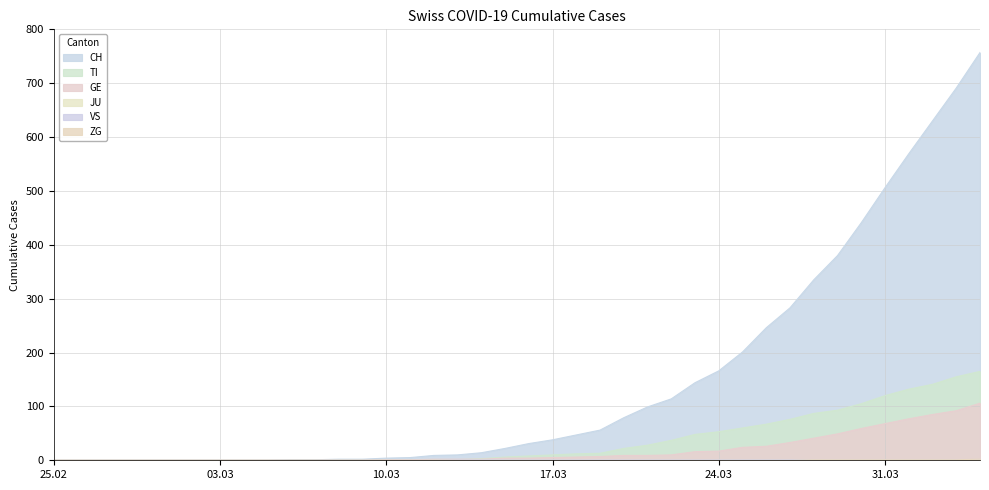

What is the value of the CH point at the 19th from the left?

14